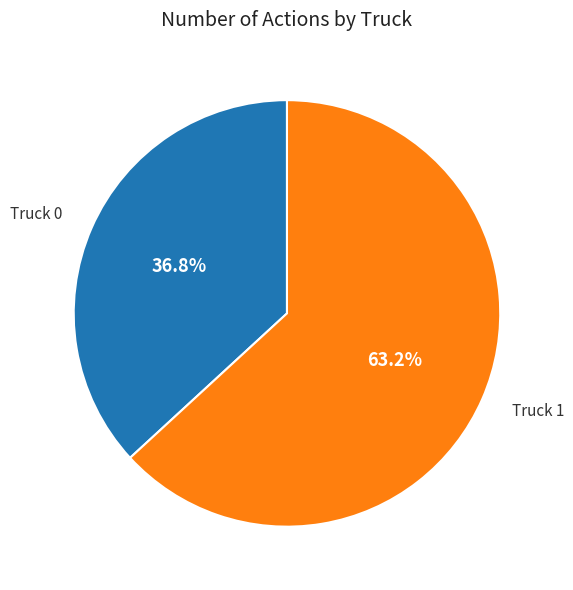

Is it true that Truck 0 is 37% of the pie?

True